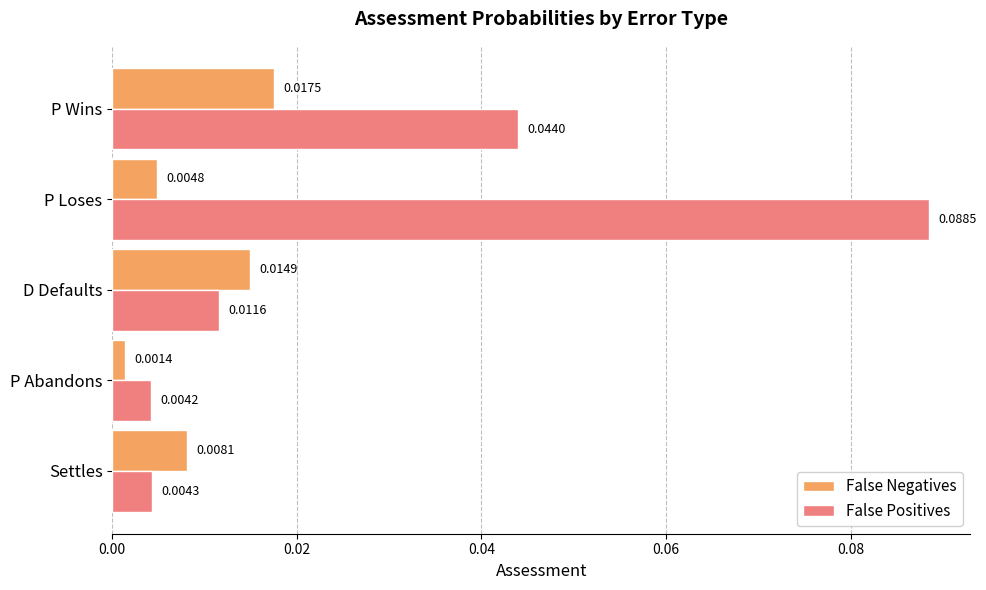

Between D Defaults and P Wins, which series saw the biggest shift?

False Positives